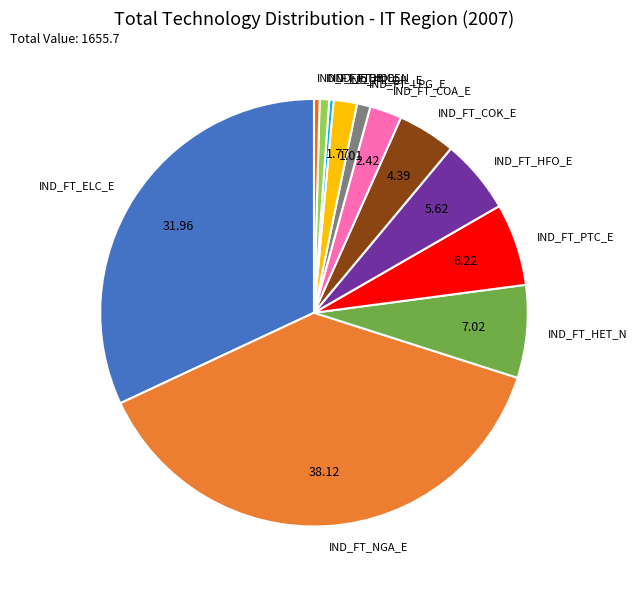

What is the largest slice in the pie chart?

IND_FT_NGA_E